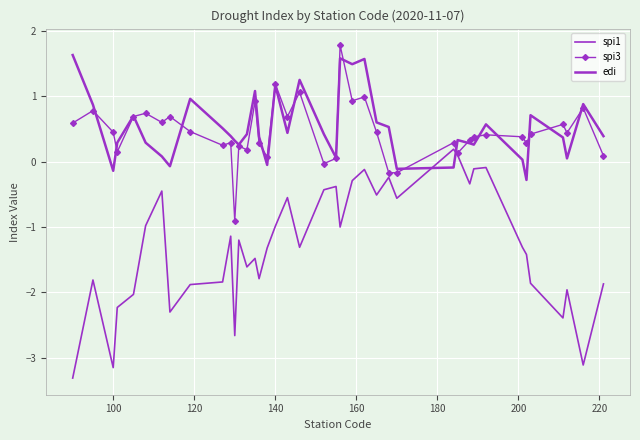

How many data points does each series have?

40